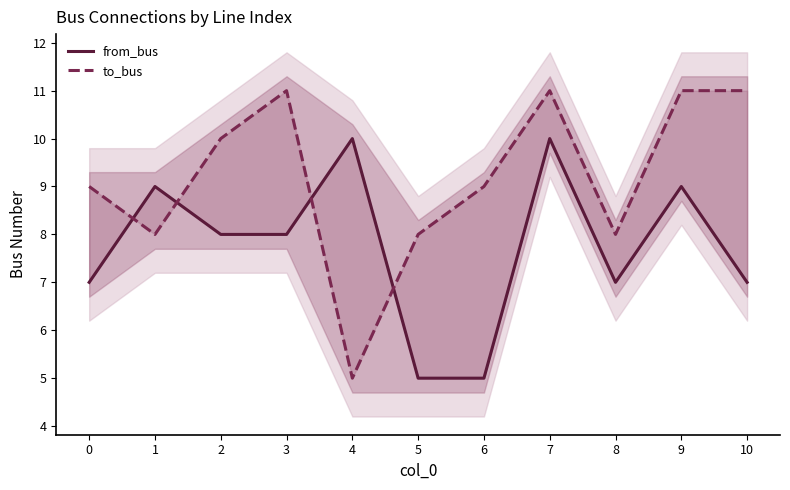

Reading left to right, list all the values displayed in this chart.

from_bus: 0=7	1=9	2=8	3=8	4=10	5=5	6=5	7=10	8=7	9=9	10=7
to_bus: 0=9	1=8	2=10	3=11	4=5	5=8	6=9	7=11	8=8	9=11	10=11